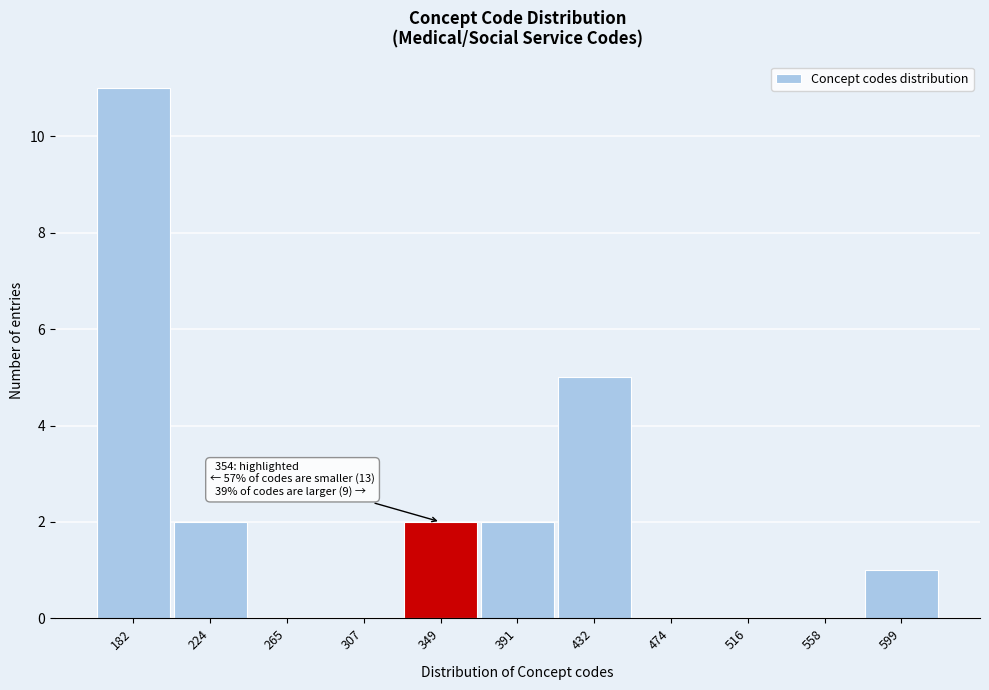

Reading left to right, extract all data points from this chart.

182=11	224=2	265=0	307=0	349=2	391=2	432=5	474=0	516=0	558=0	599=1